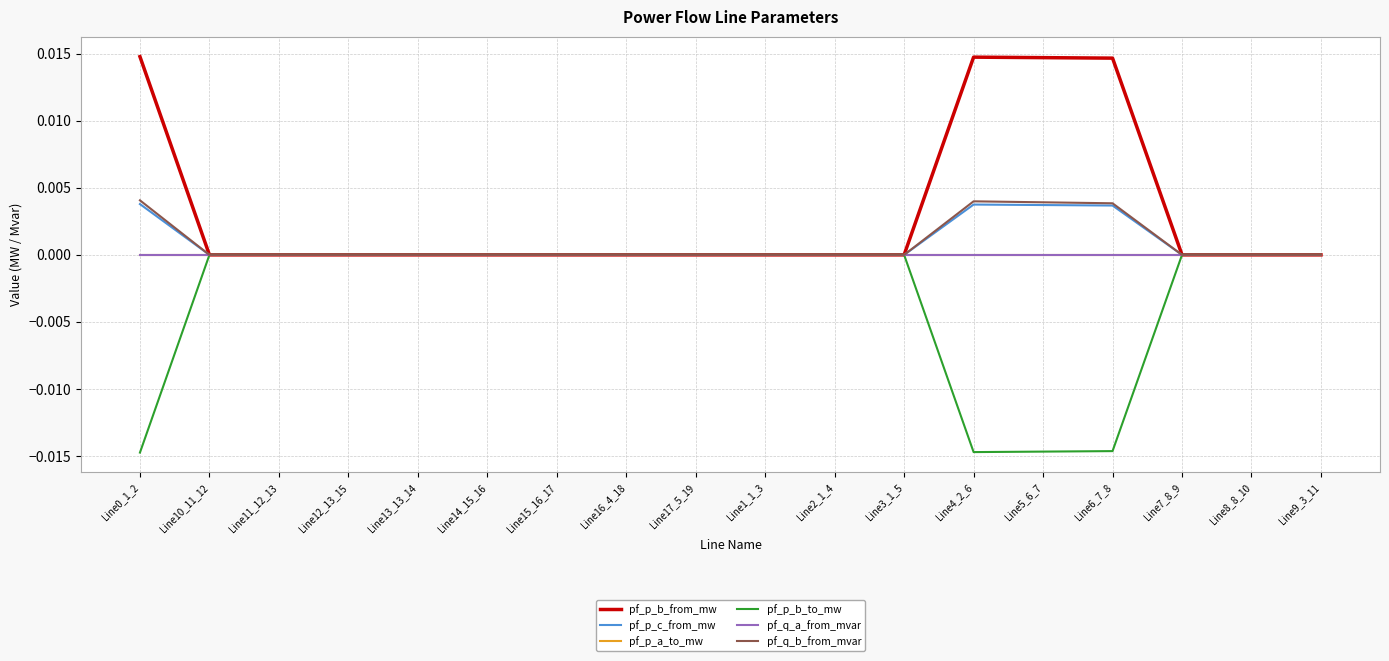

What is the label of the 12th point from the right?

Line15_16_17